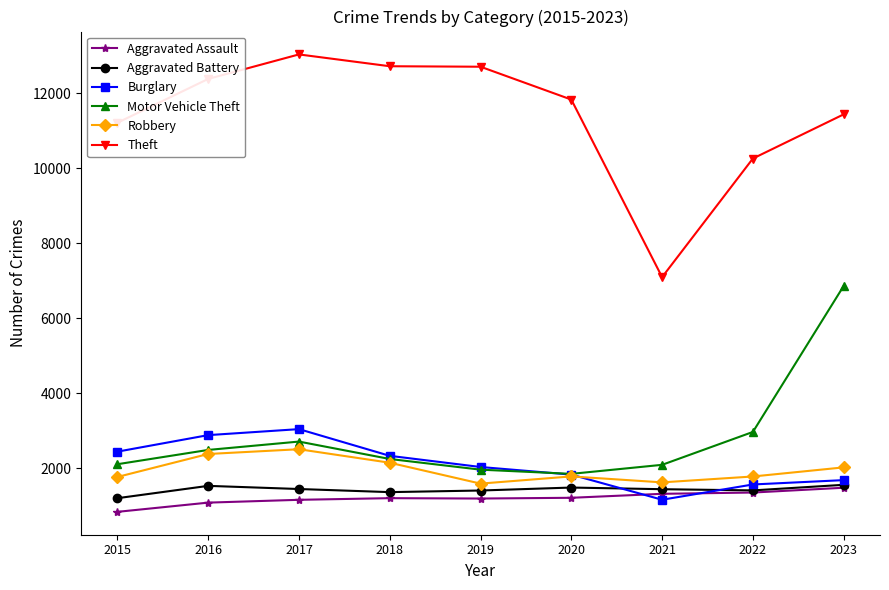

True or false: Robbery and Aggravated Assault intersect in this chart.

False